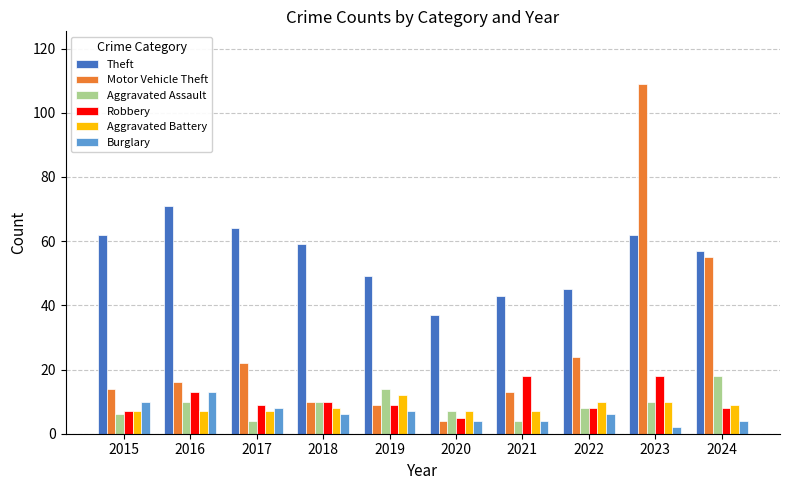

What is the smallest value displayed?

2